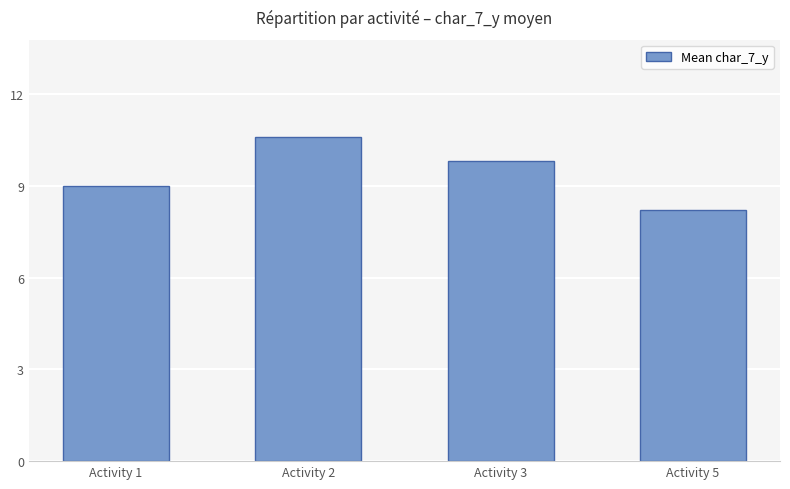

What is the sum of the values at Activity 3 and Activity 2?

20.4